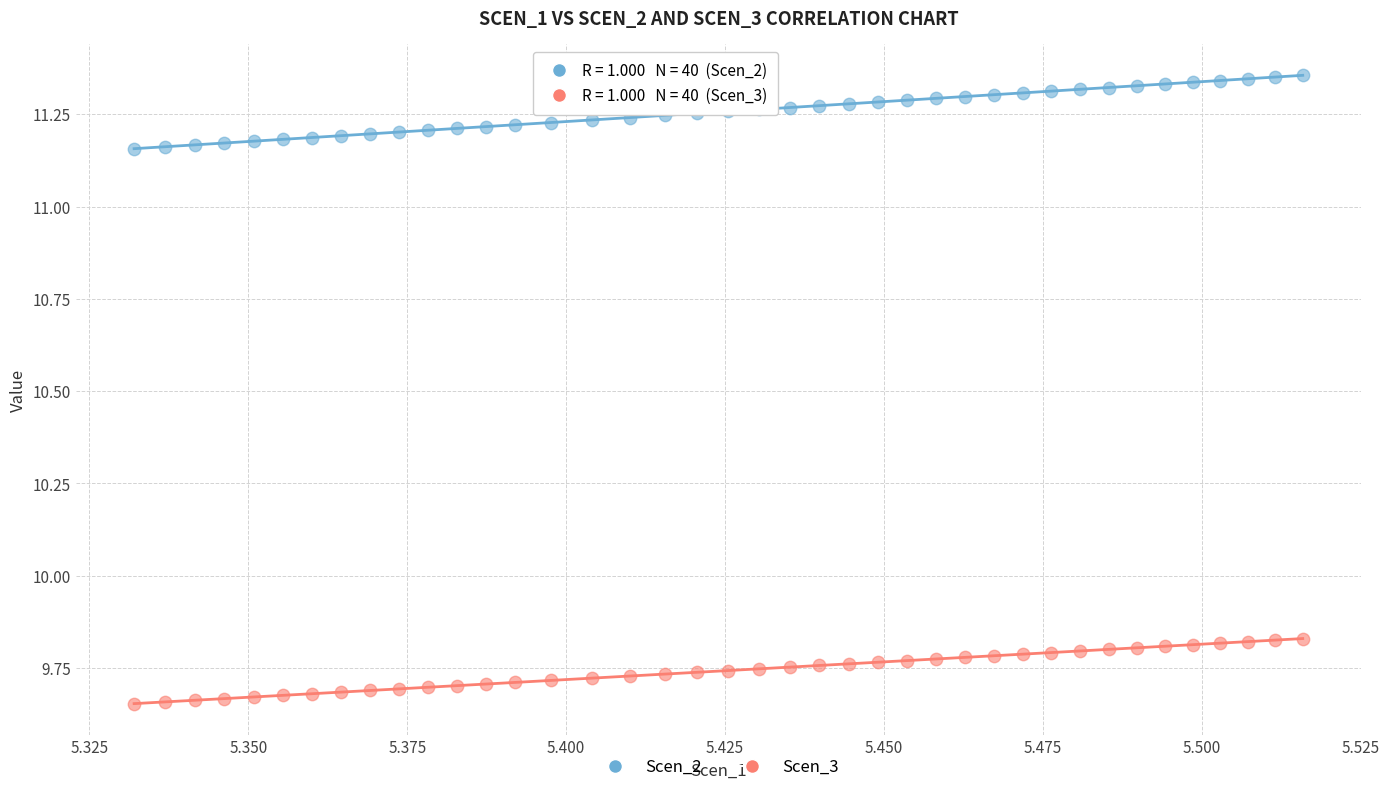

Which series reaches the maximum Y coordinate?

Scen_2